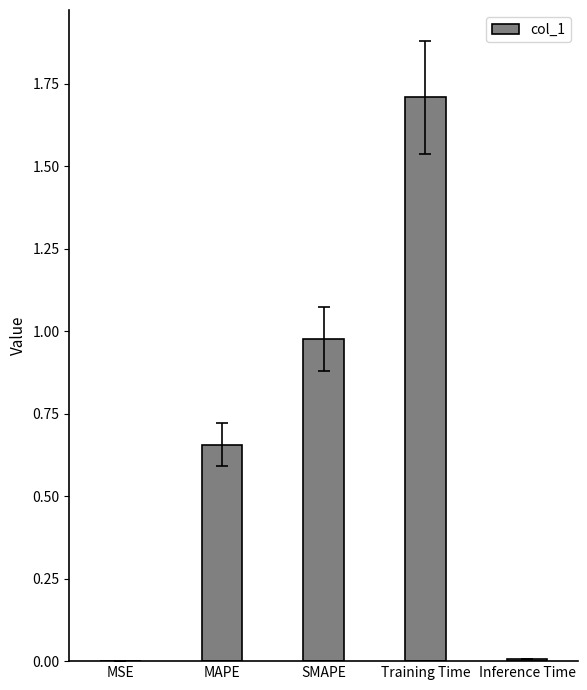

Are the bars grouped side by side (vs. stacked)?

No